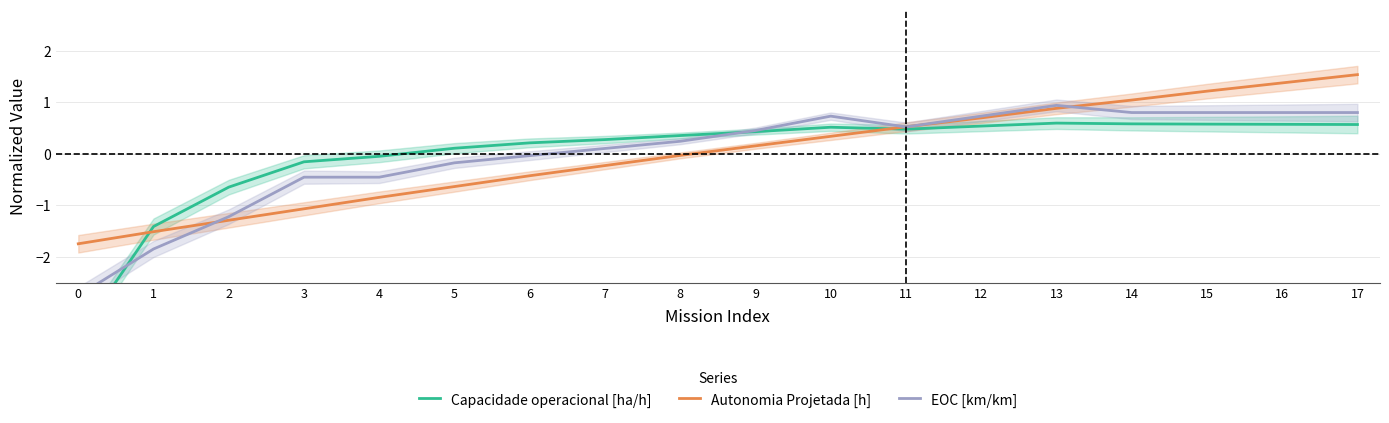

The Autonomia Projetada [h] series shows 0.5 at 11. True or false?

True